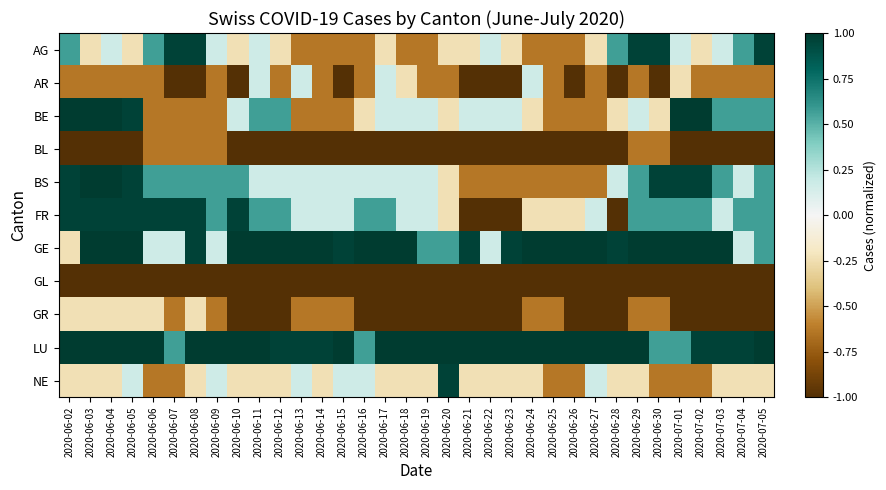

Rank the series by their maximum value, from lowest to highest.

GL, BL, GR, AR, AG, FR, NE, BE, BS, GE, LU